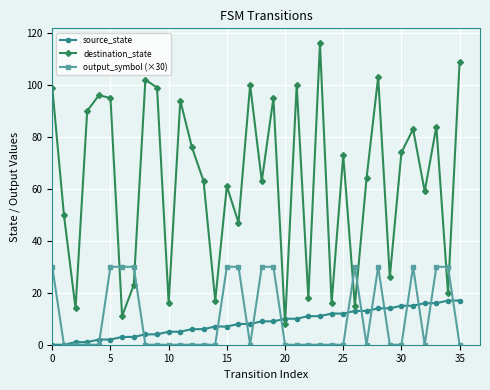

In destination_state, how many points are lower than both neighbors (excluding endpoints)?

13